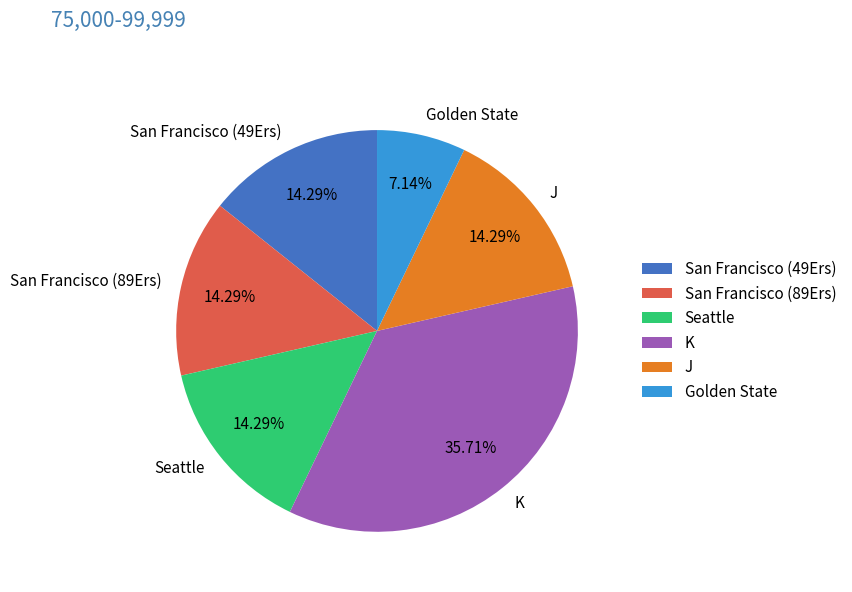

What is the total percentage of K and San Francisco (49Ers)?

50.0%